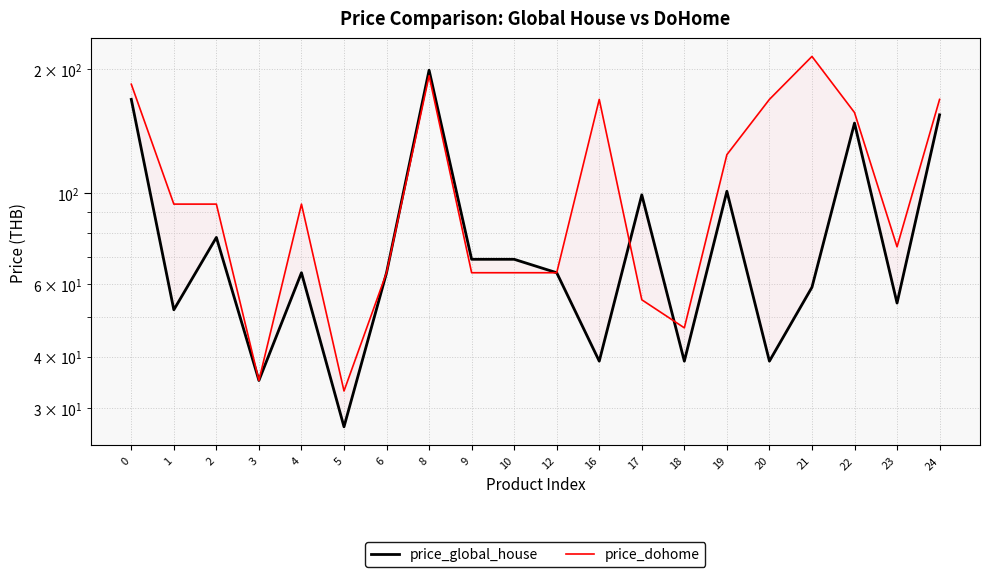

Reading left to right, extract all data points from this chart.

price_global_house: 0=169	1=52	2=78	3=35	4=64	5=27	6=64	8=199	9=69	10=69	12=64	16=39	17=99	18=39	19=101	20=39	21=59	22=148	23=54	24=155
price_dohome: 0=184	1=94	2=94	3=35	4=94	5=33	6=64	8=193	9=64	10=64	12=64	16=169	17=55	18=47	19=124	20=169	21=215	22=157	23=74	24=169